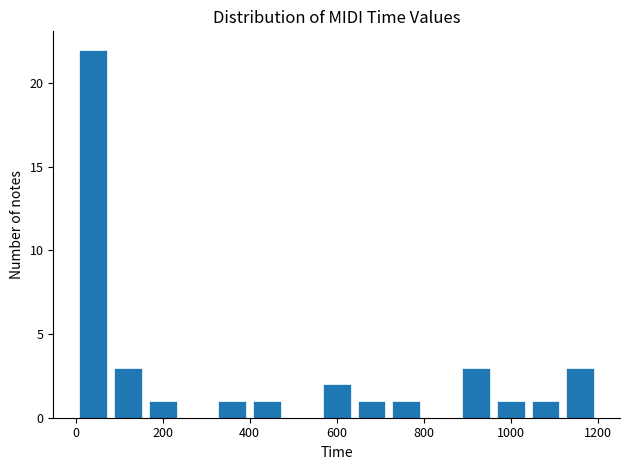

Reading left to right, list every bar in this chart as the range it spans on the x-axis followed by its height. The values are not printed on the chart, so give them approximately, as read against the axis.

0 to 80: 22
80 to 160: 3
160 to 240: 1
240 to 320: 0
320 to 400: 1
400 to 480: 1
480 to 560: 0
560 to 640: 2
640 to 720: 1
720 to 800: 1
800 to 880: 0
880 to 960: 3
960 to 1040: 1
1040 to 1120: 1
1120 to 1200: 3